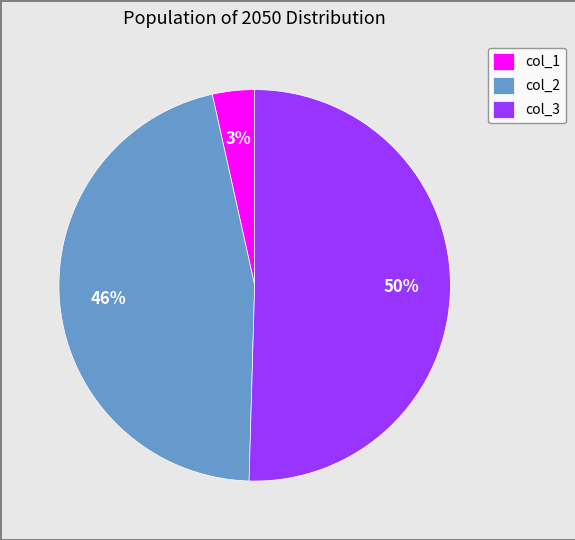

To the nearest percent, what is the difference between the col_1 and col_2 slice percentages?

43%